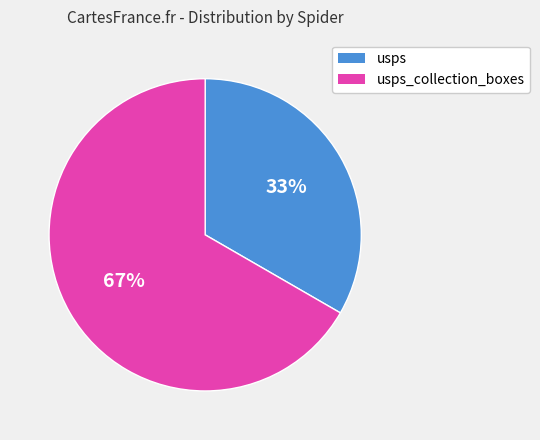

Does any single category account for the majority?

Yes